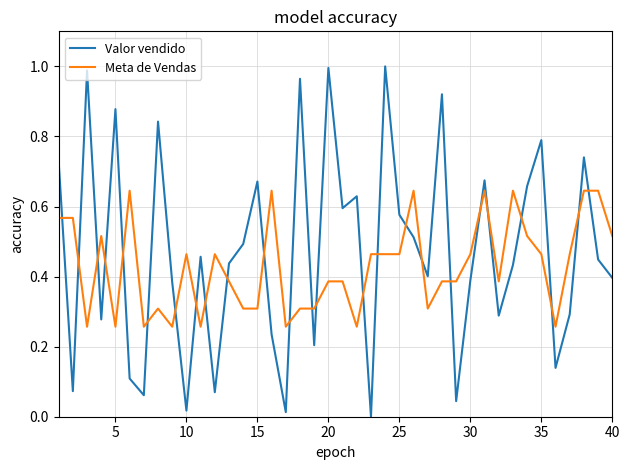

Which series ends up on top after the final intersection of Valor vendido and Meta de Vendas?

Meta de Vendas